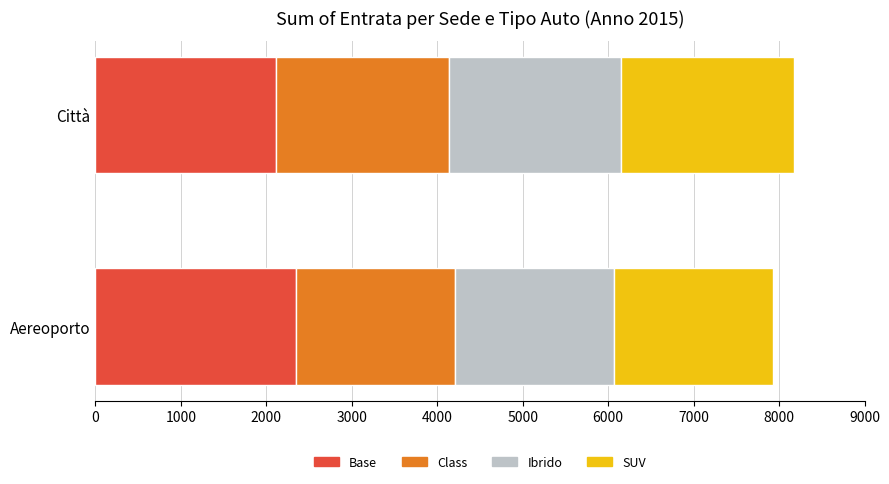

What is the minimum value for Base?

2109.4